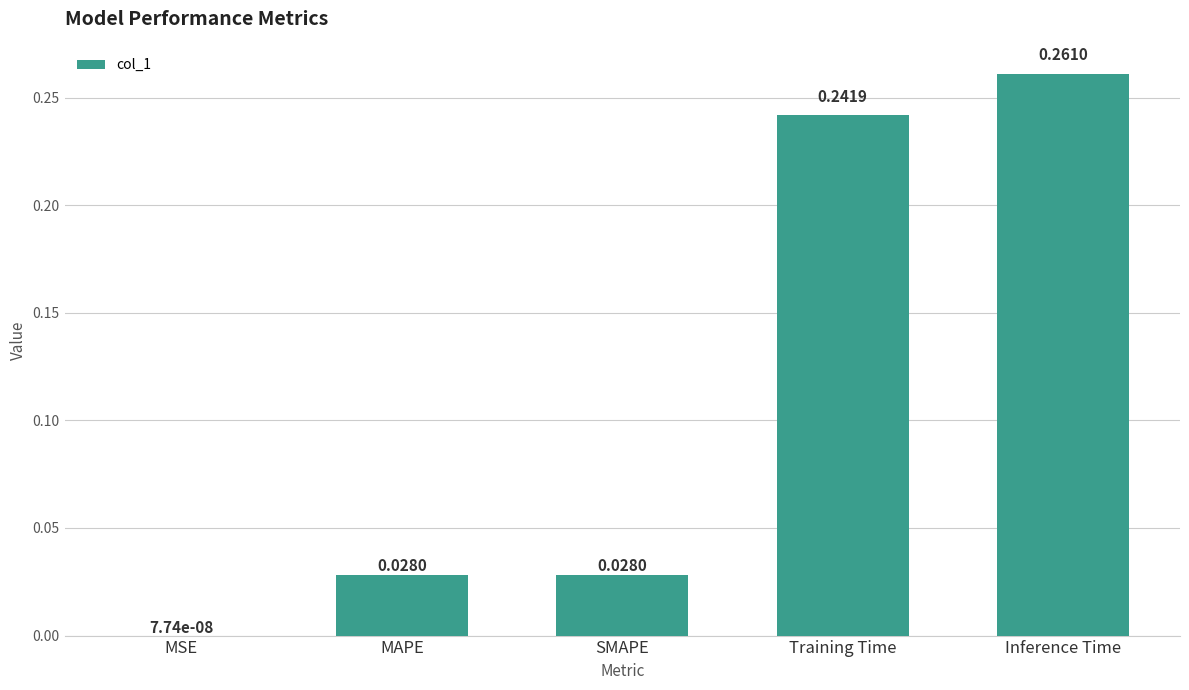

Which has a higher value, Training Time or MAPE?

Training Time